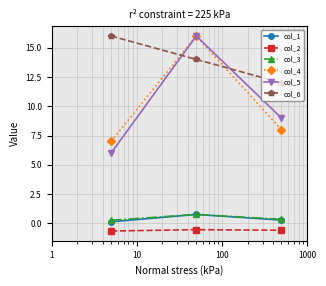

How many data points does each series have?

3